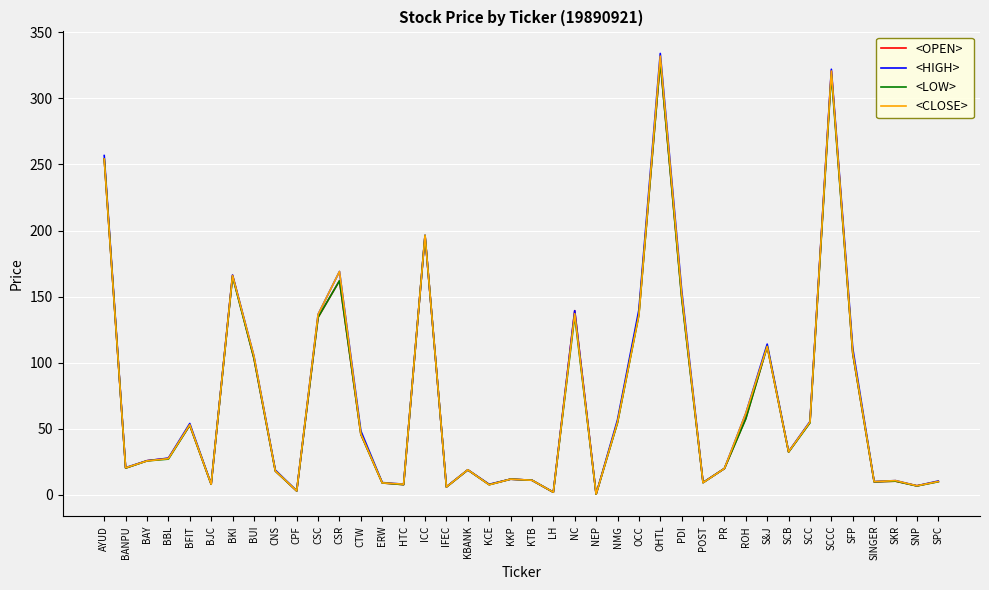

What is the maximum value for <HIGH>?

334.0